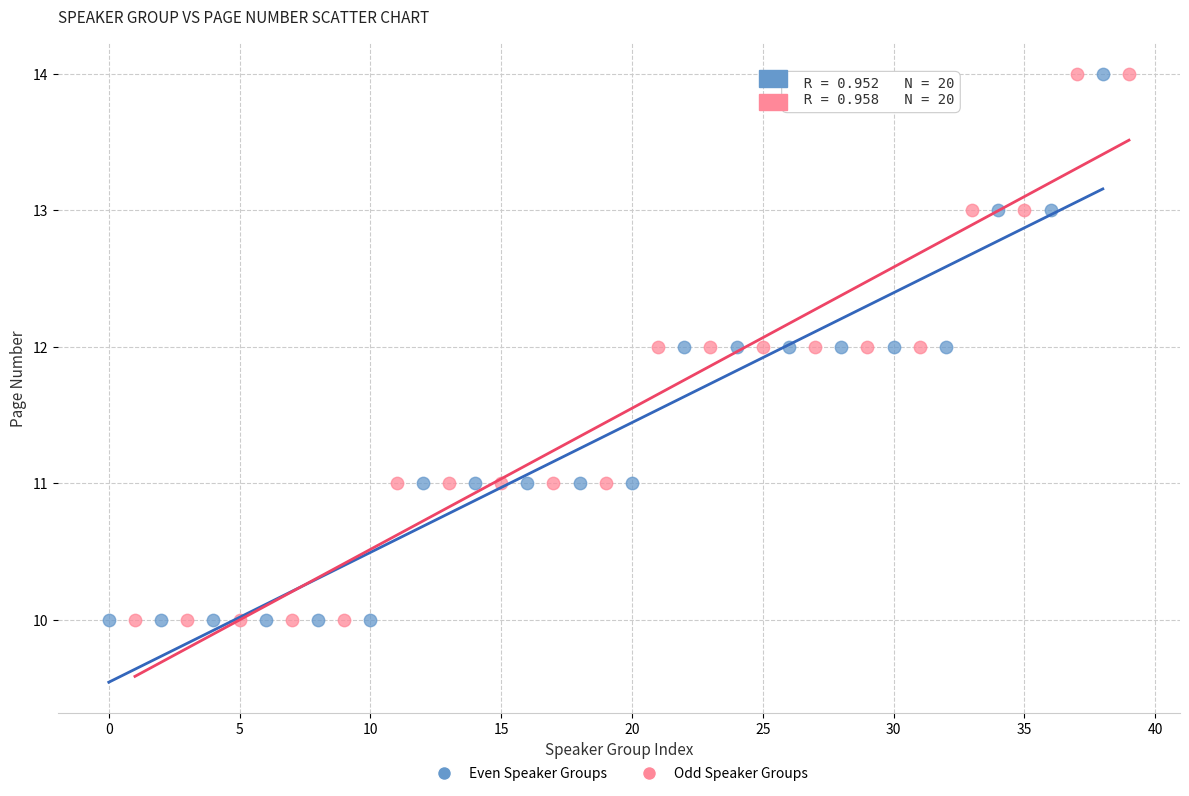

What are all the series names shown in the legend?

Even Speaker Groups, Odd Speaker Groups